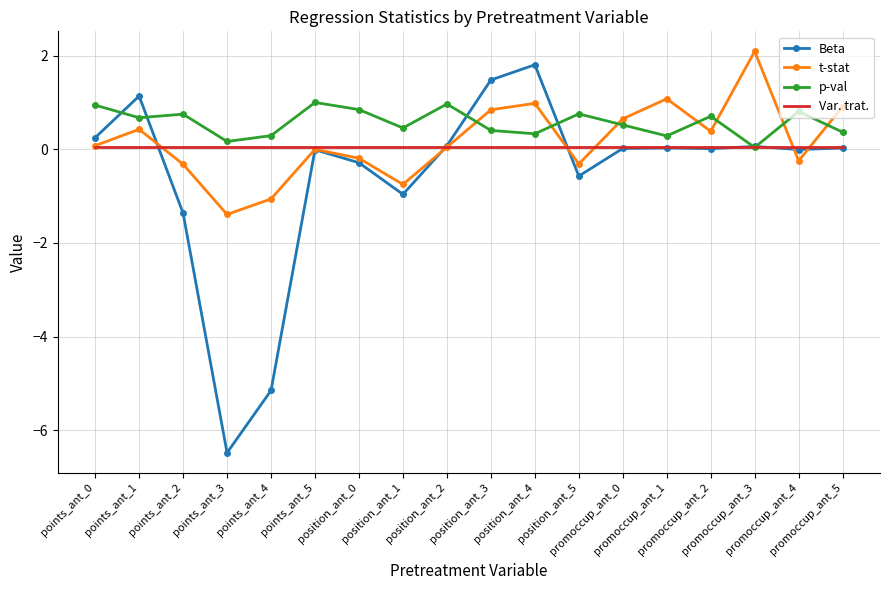

Which series ends up on top after the final intersection of t-stat and Var. trat.?

t-stat